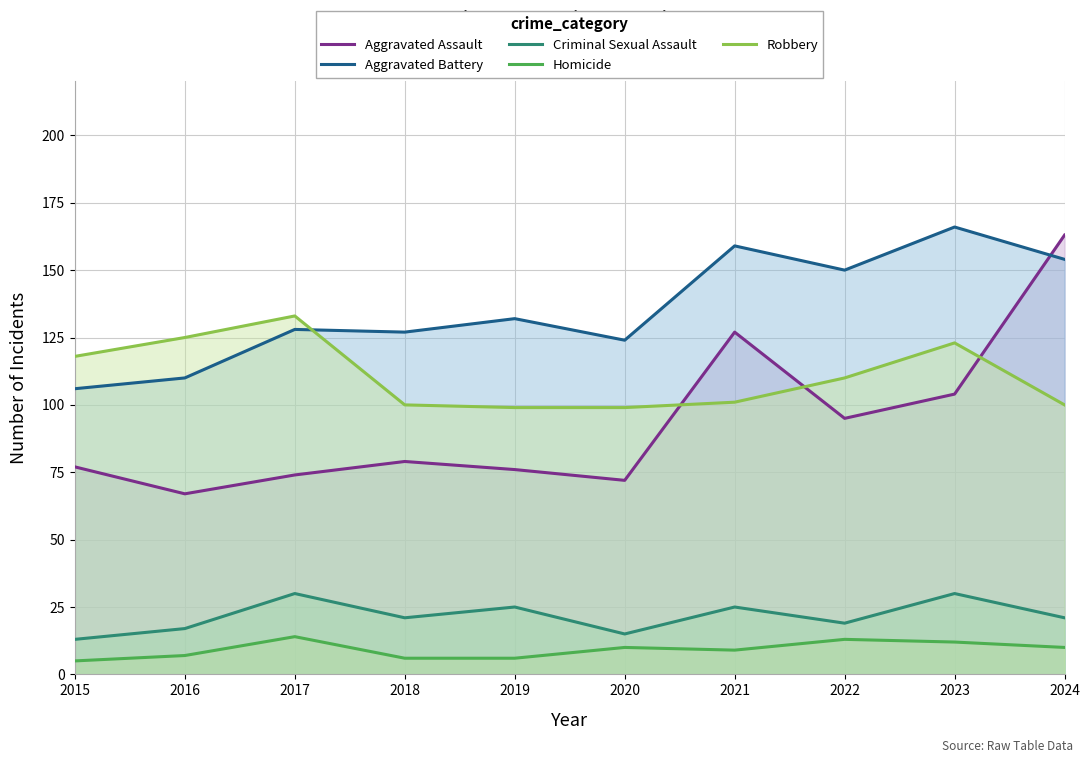

What is the difference between the highest and lowest values at 2022?

137